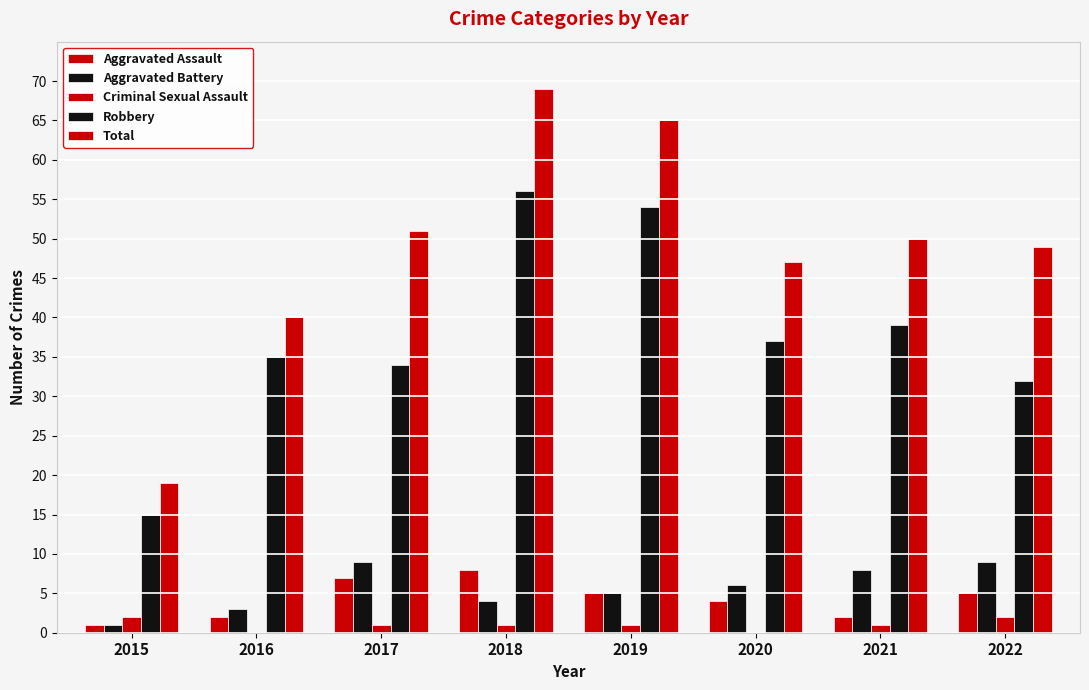

How many data points does each series have?

8